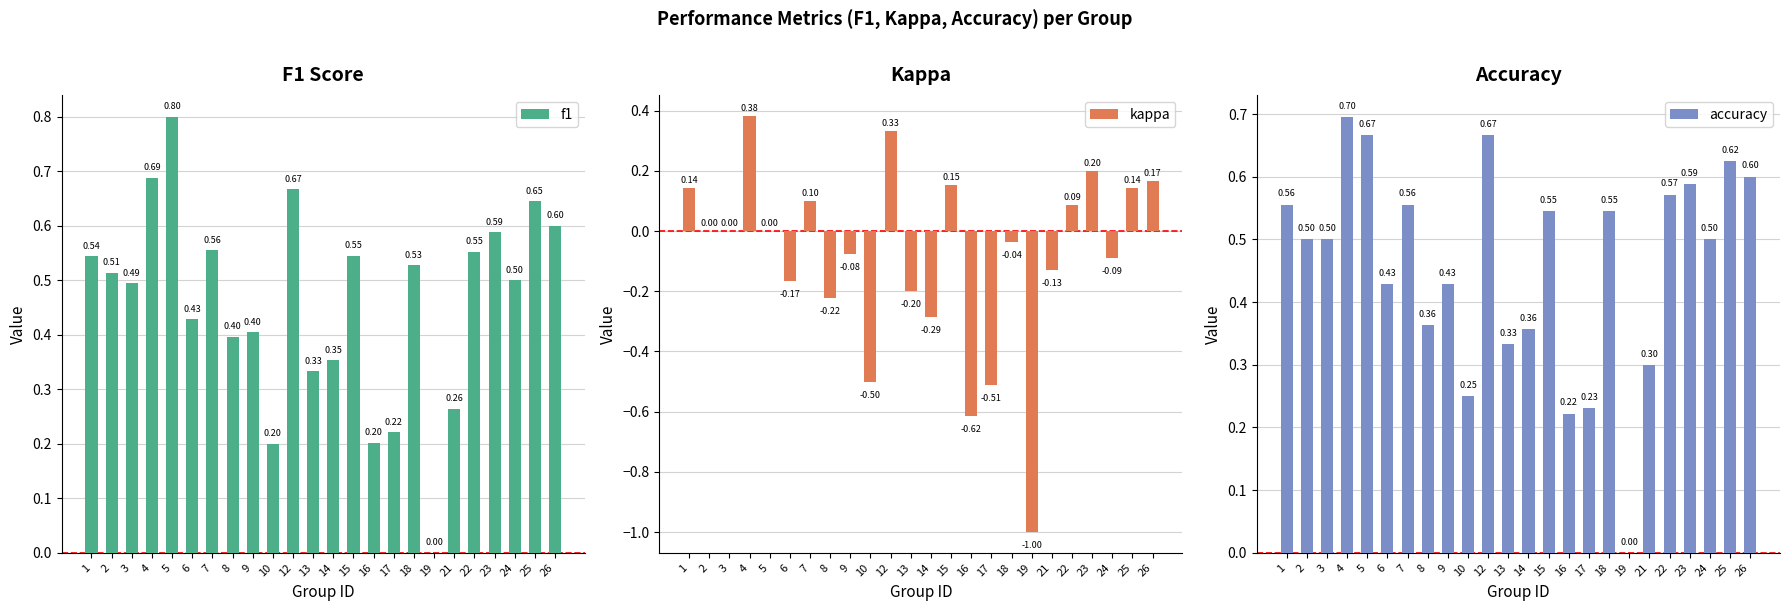

Reading left to right, list all the values displayed in this chart.

f1: 0.5	0.5	0.5	0.7	0.8	0.4	0.6	0.4	0.4	0.2	0.7	0.3	0.4	0.5	0.2	0.2	0.5	0.0	0.3	0.6	0.6	0.5	0.6	0.6
kappa: 0.1	0.0	0.0	0.4	0.0	-0.2	0.1	-0.2	-0.1	-0.5	0.3	-0.2	-0.3	0.2	-0.6	-0.5	-0.0	-1.0	-0.1	0.1	0.2	-0.1	0.1	0.2
accuracy: 0.6	0.5	0.5	0.7	0.7	0.4	0.6	0.4	0.4	0.2	0.7	0.3	0.4	0.5	0.2	0.2	0.5	0.0	0.3	0.6	0.6	0.5	0.6	0.6